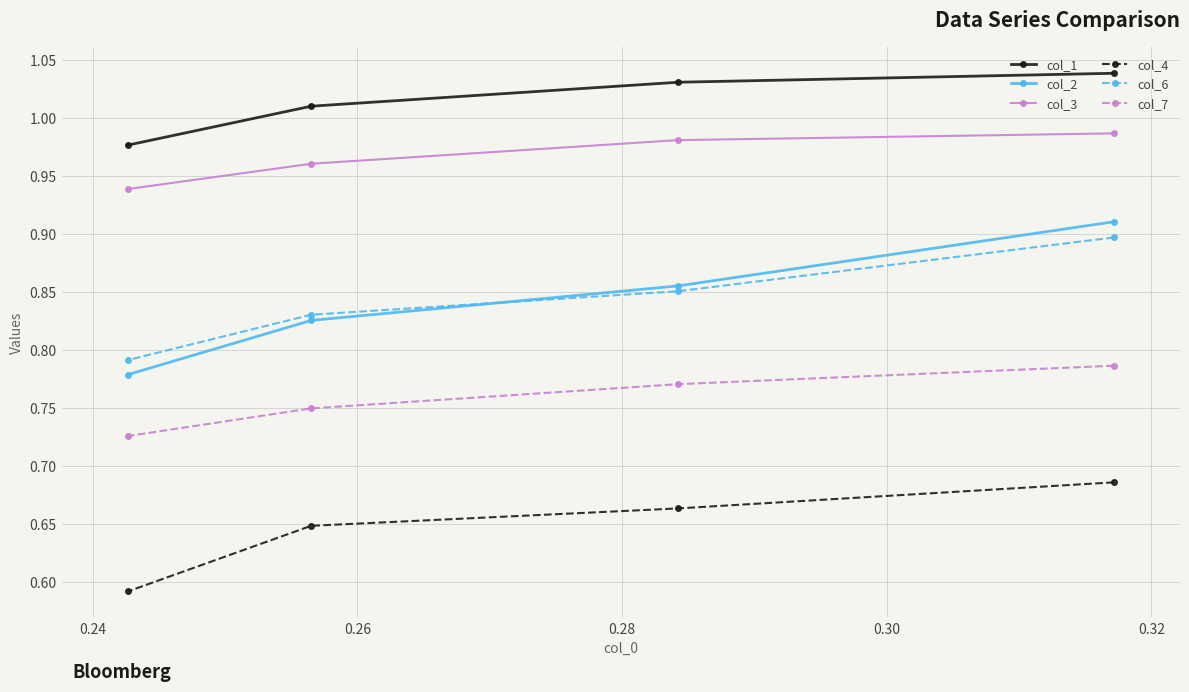

At how many categories does at least one series exceed 0?

4